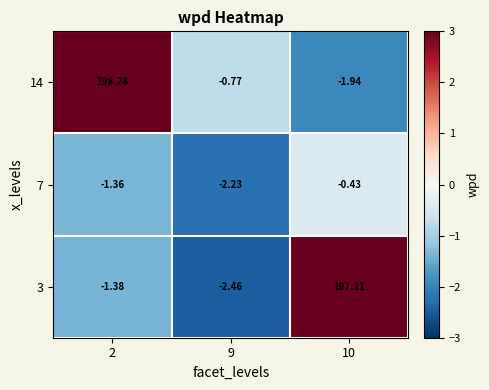

What is the minimum value shown in the chart?

-2.5